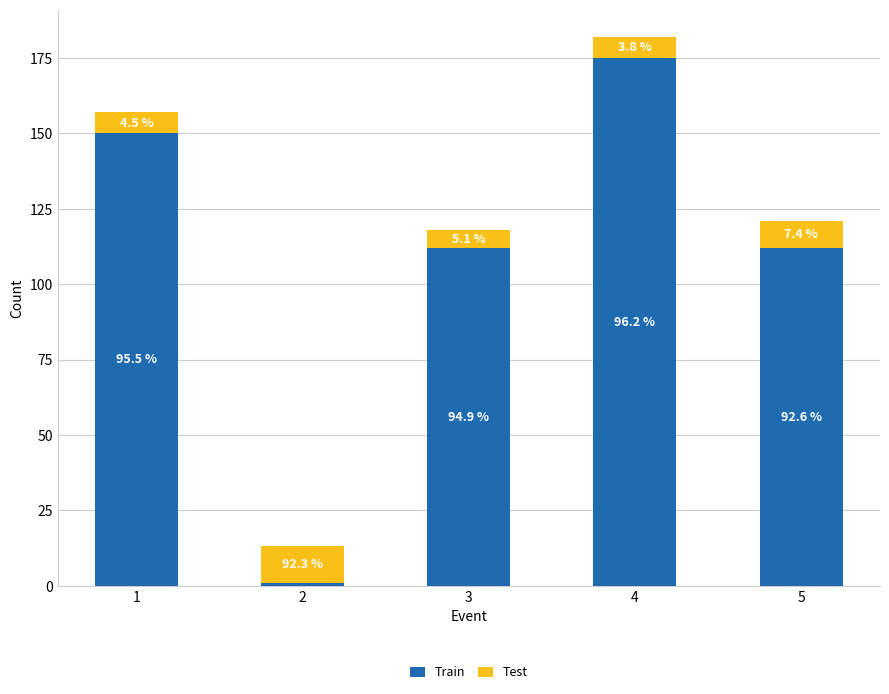

Rank the series by their maximum value, from lowest to highest.

Test, Train